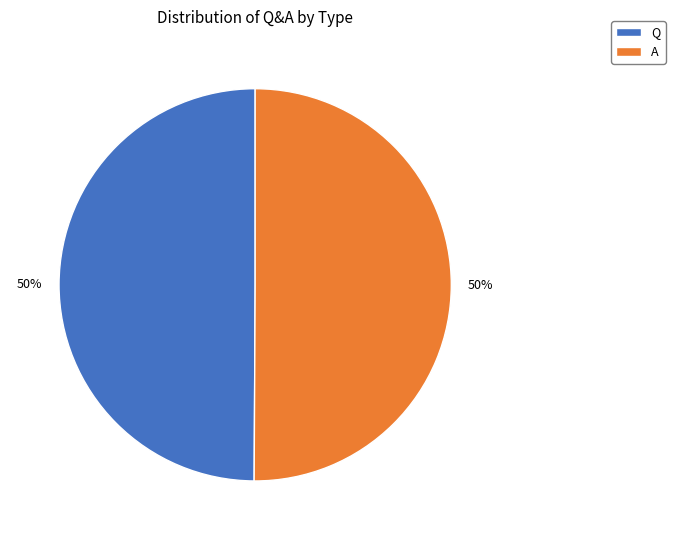

The Q slice represents 50% of the pie. True or false?

True